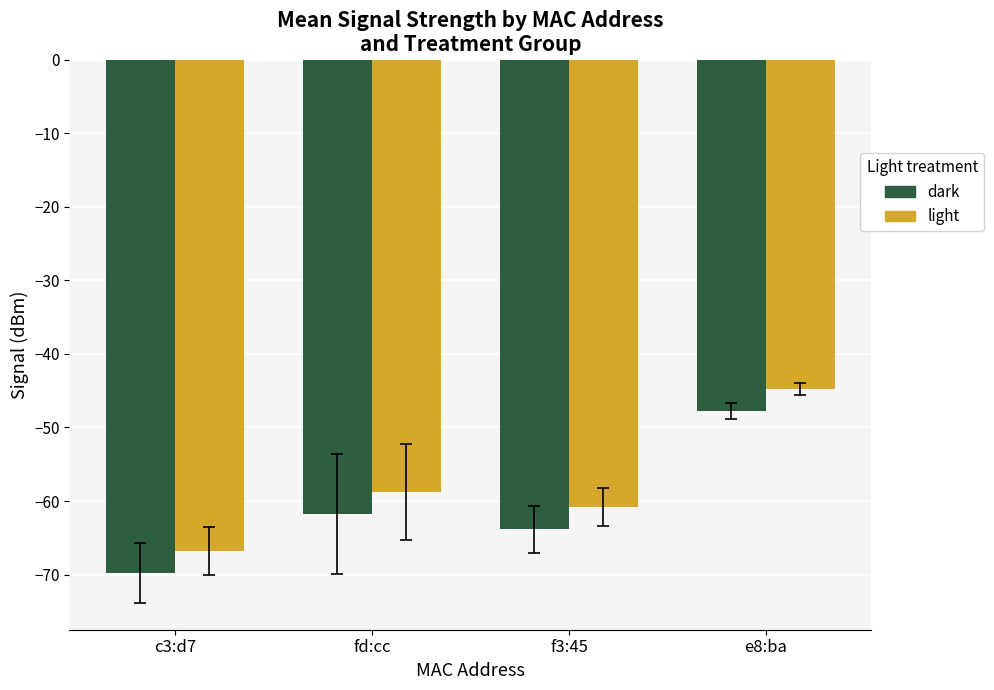

Which category has the highest value in the light series?

e8:ba